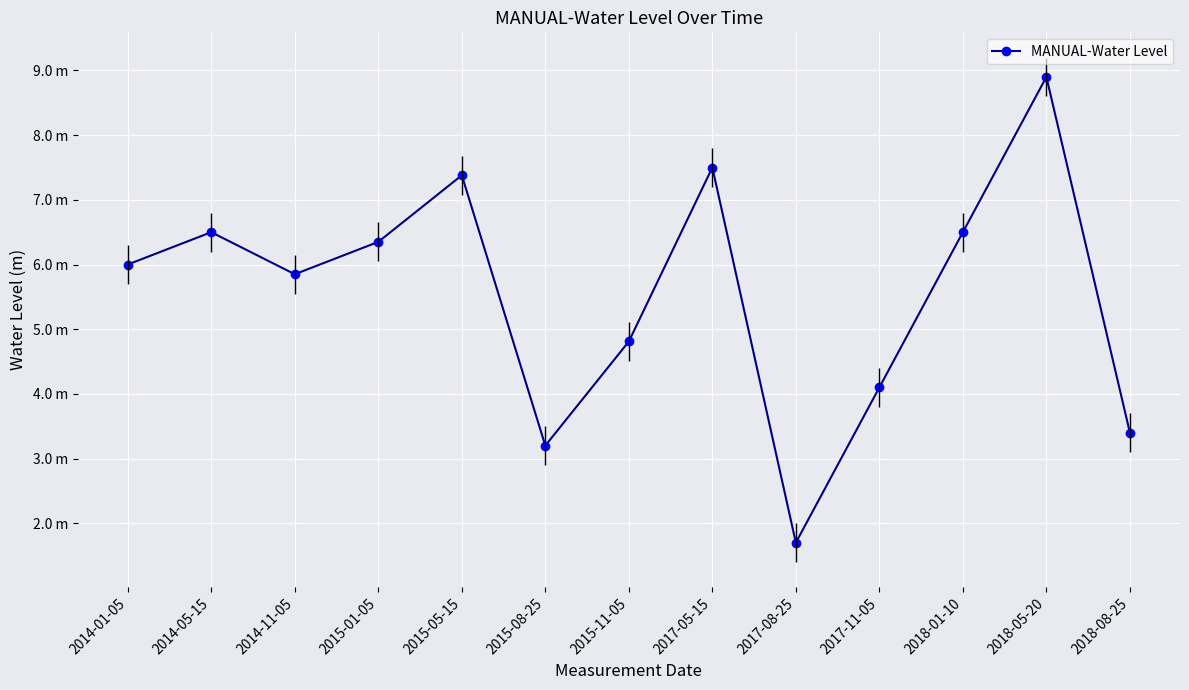

What is the sum of the values at 2015-11-05 and 2015-01-05?

11.2